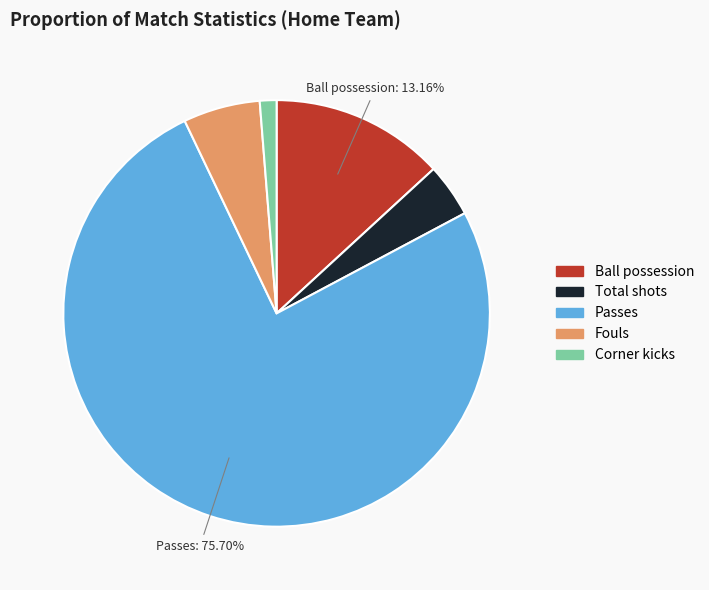

True or false: Passes accounts for 82% of the total.

False